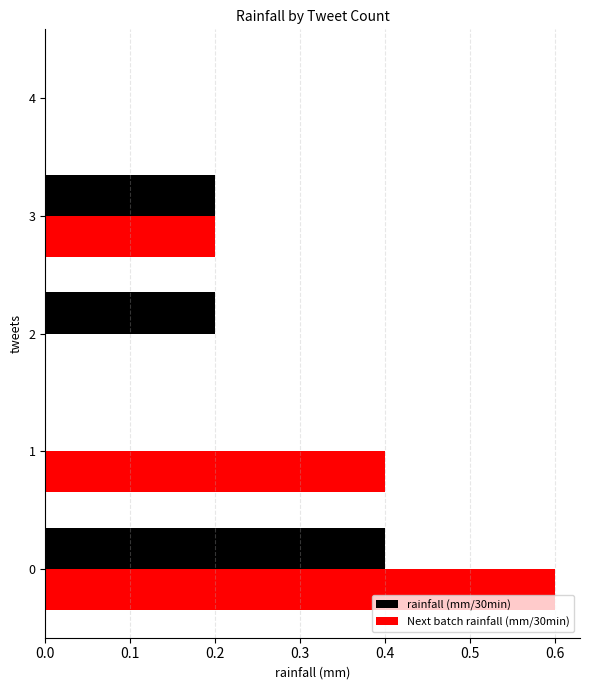

The value of Next batch rainfall (mm/30min) at 3 is 0.2. True or false?

True